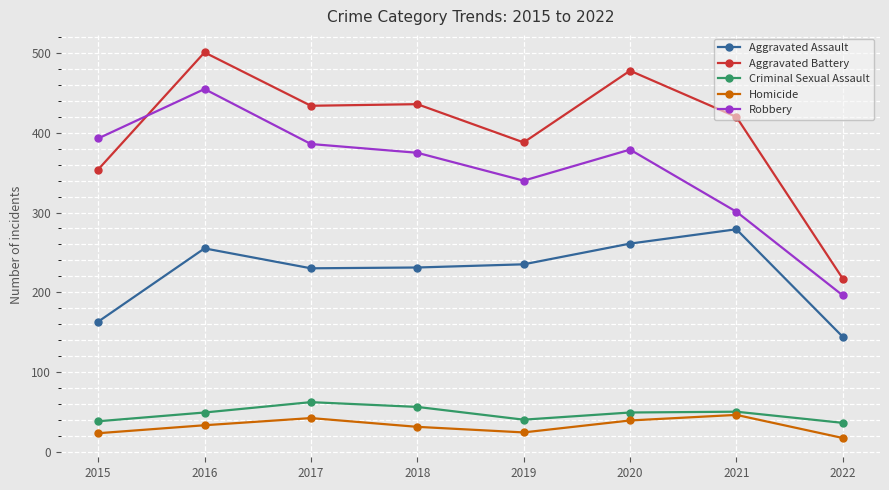

True or false: Aggravated Battery and Criminal Sexual Assault intersect in this chart.

False